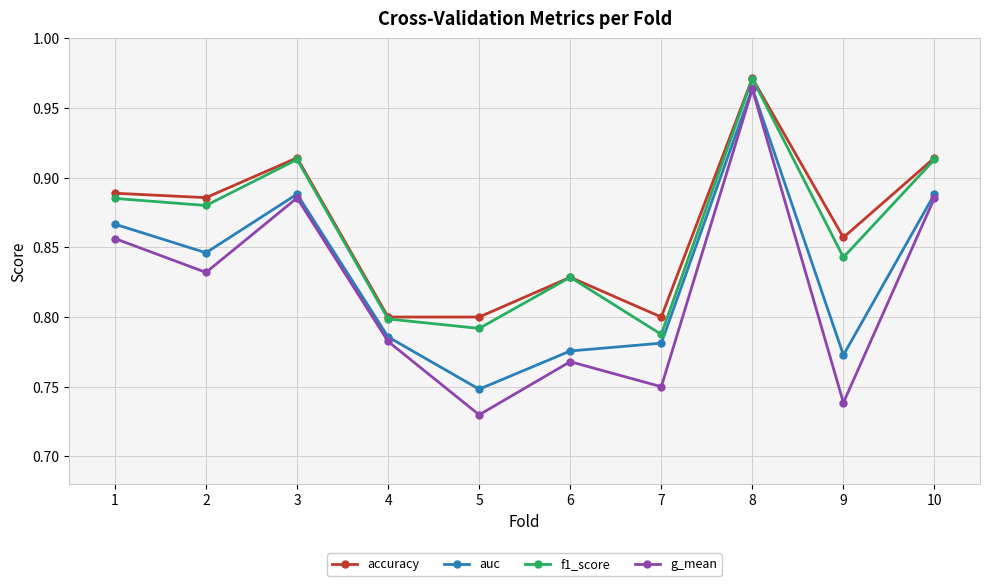

Count the accuracy values in the range 0 to 1.

10